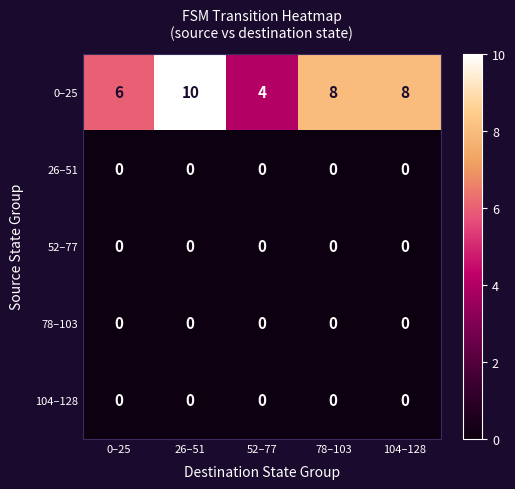

Reading left to right, extract all data points from this chart.

0–25: 6	10	4	8	8
26–51: 0	0	0	0	0
52–77: 0	0	0	0	0
78–103: 0	0	0	0	0
104–128: 0	0	0	0	0